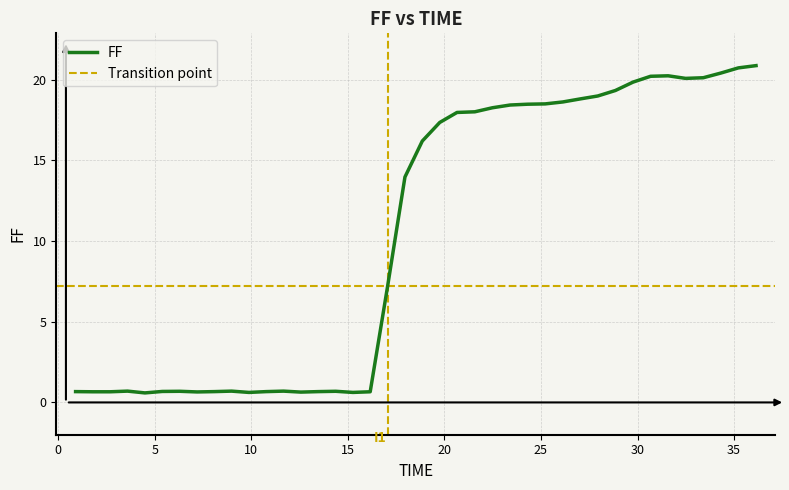

What is the sum of the values at 32.488 and 17.956?

34.0